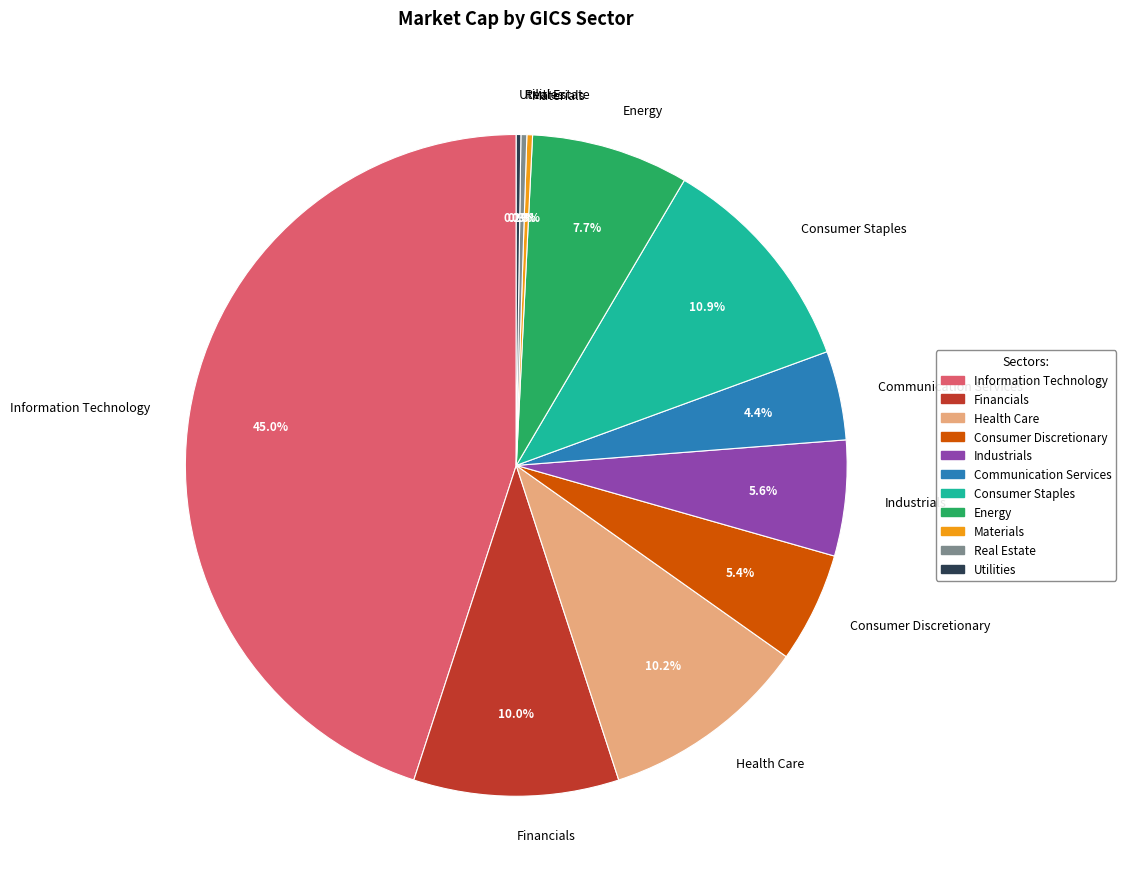

Is it true that Industrials is 1% of the pie?

False